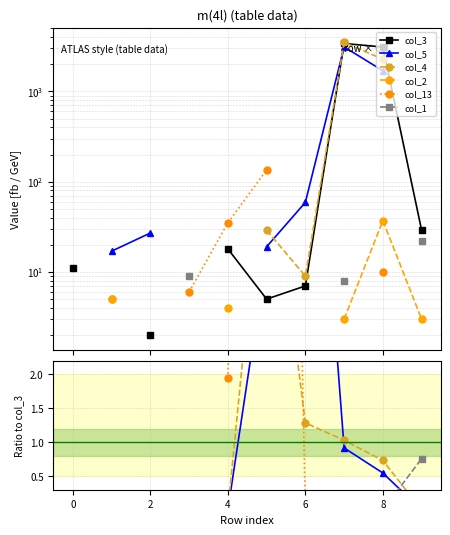

What is the label of the 5th point from the left?

4